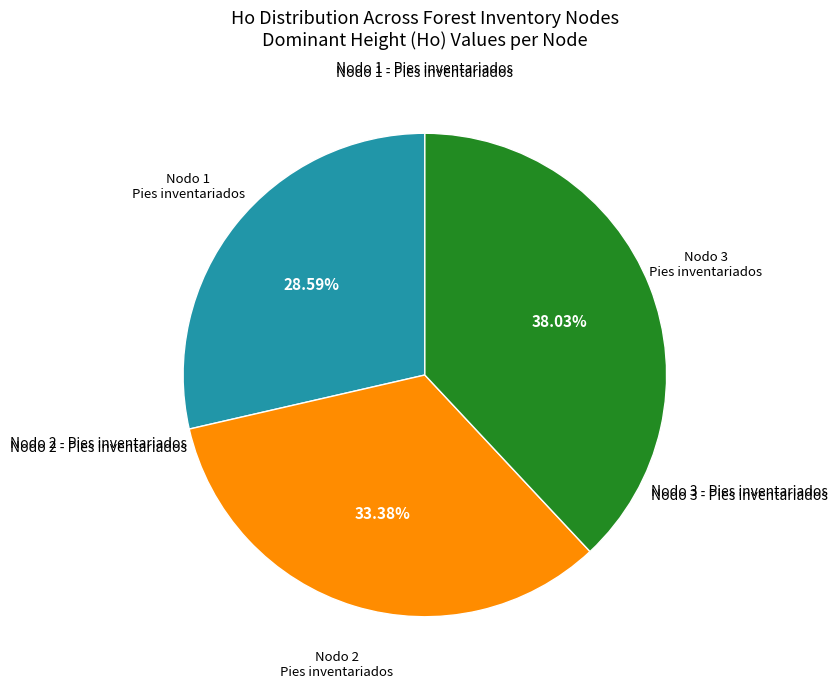

Is there any slice that represents more than half of the pie?

No